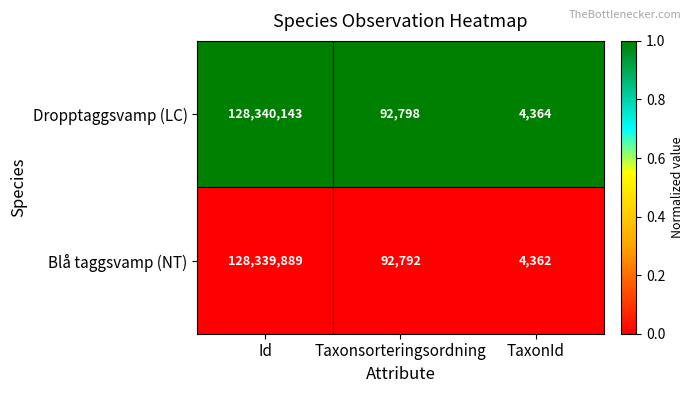

Which category has the lowest value across all series?

TaxonId